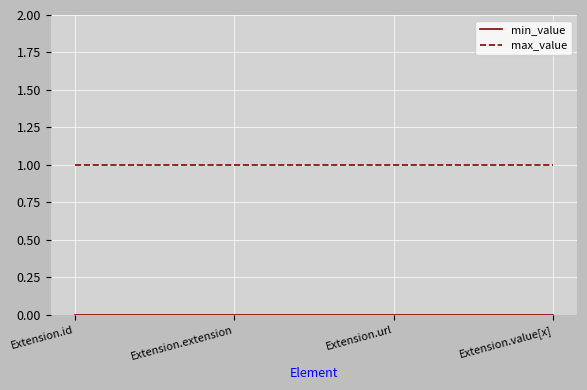

True or false: max_value has more than 1 interior local peaks.

False